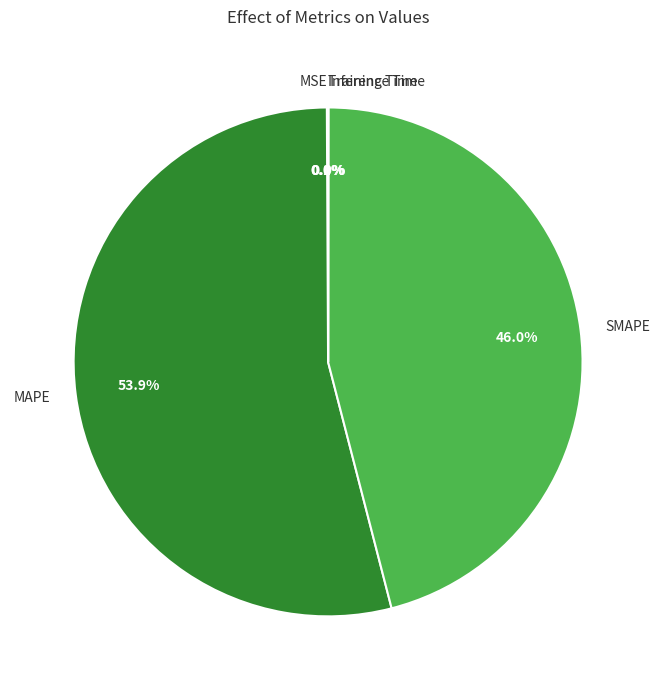

Which slice is the largest?

MAPE